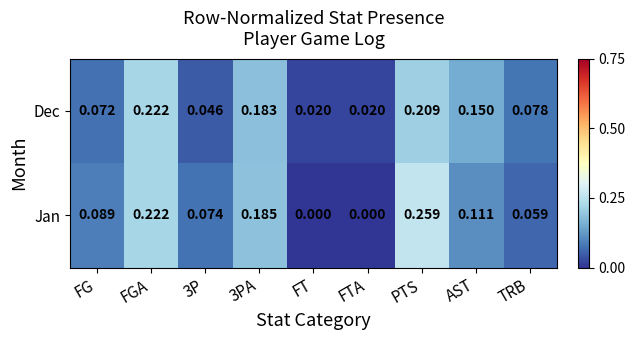

At which label does Dec reach its peak?

FGA